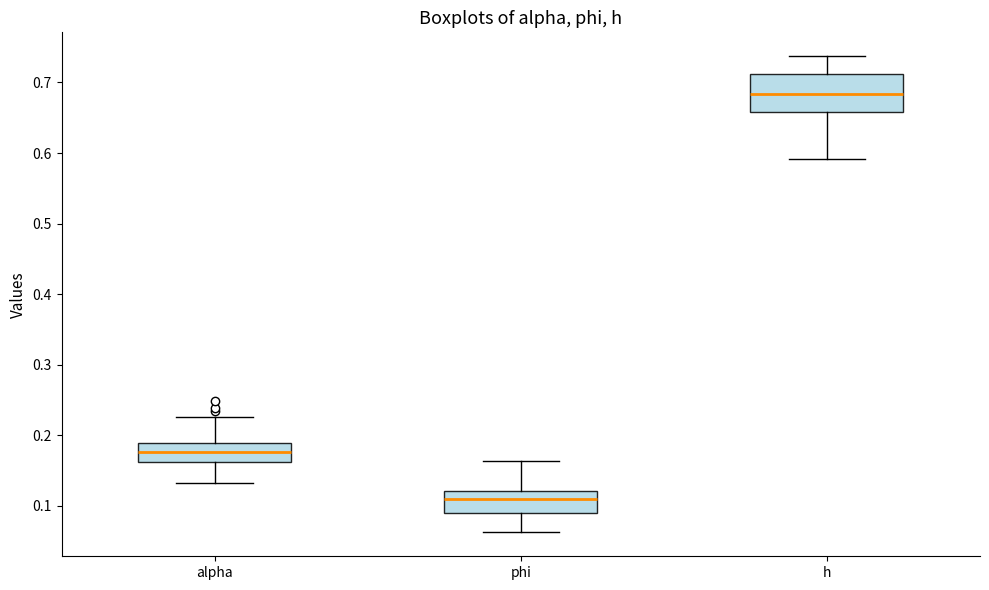

Which box is the tallest, from its lower edge to its upper edge?

h